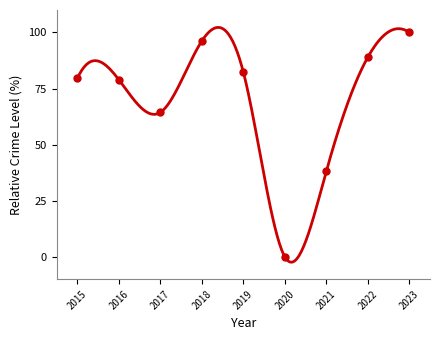

What Y value in the scatter plot is closest to 50?

38.1